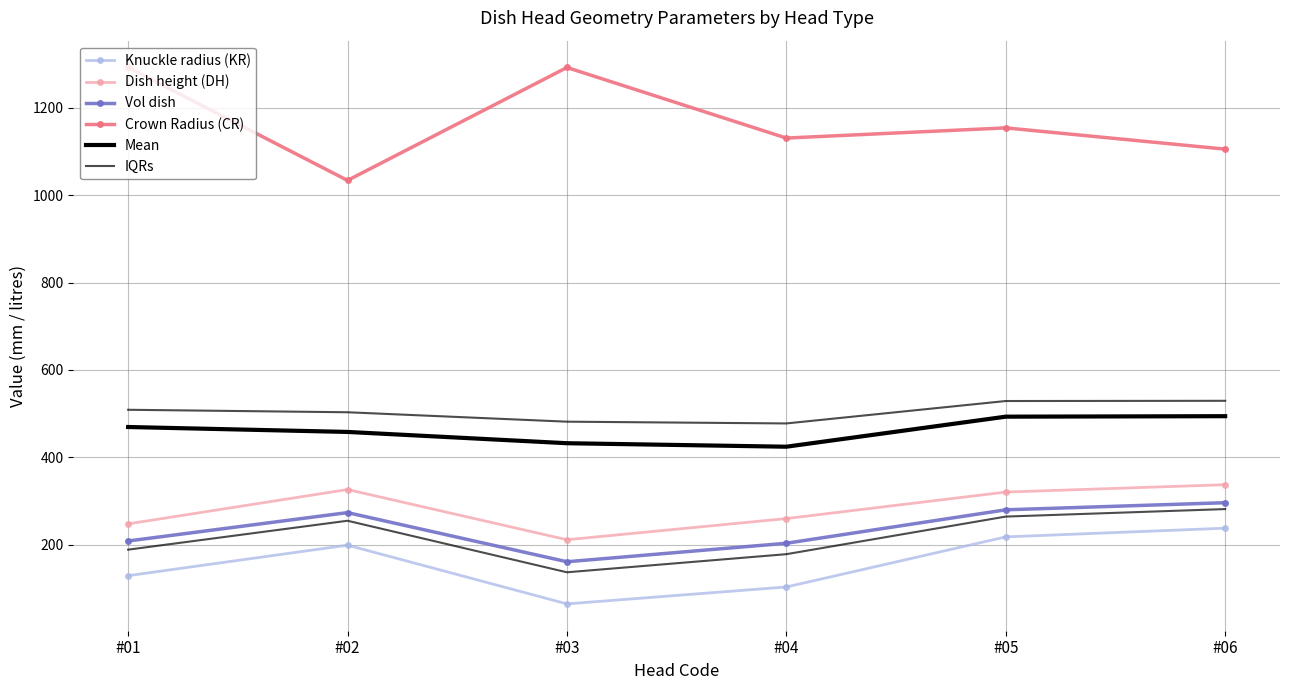

True or false: Mean and Knuckle radius (KR) intersect in this chart.

False